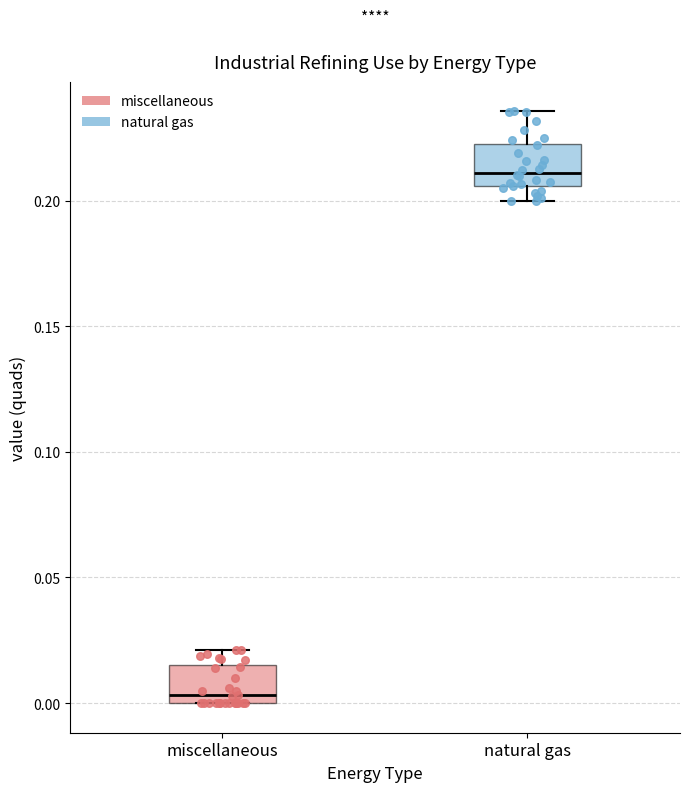

Where is the upper edge of the box for natural gas on the y-axis? The values are not printed on the chart, so give them approximately, as read against the axis.

0.225